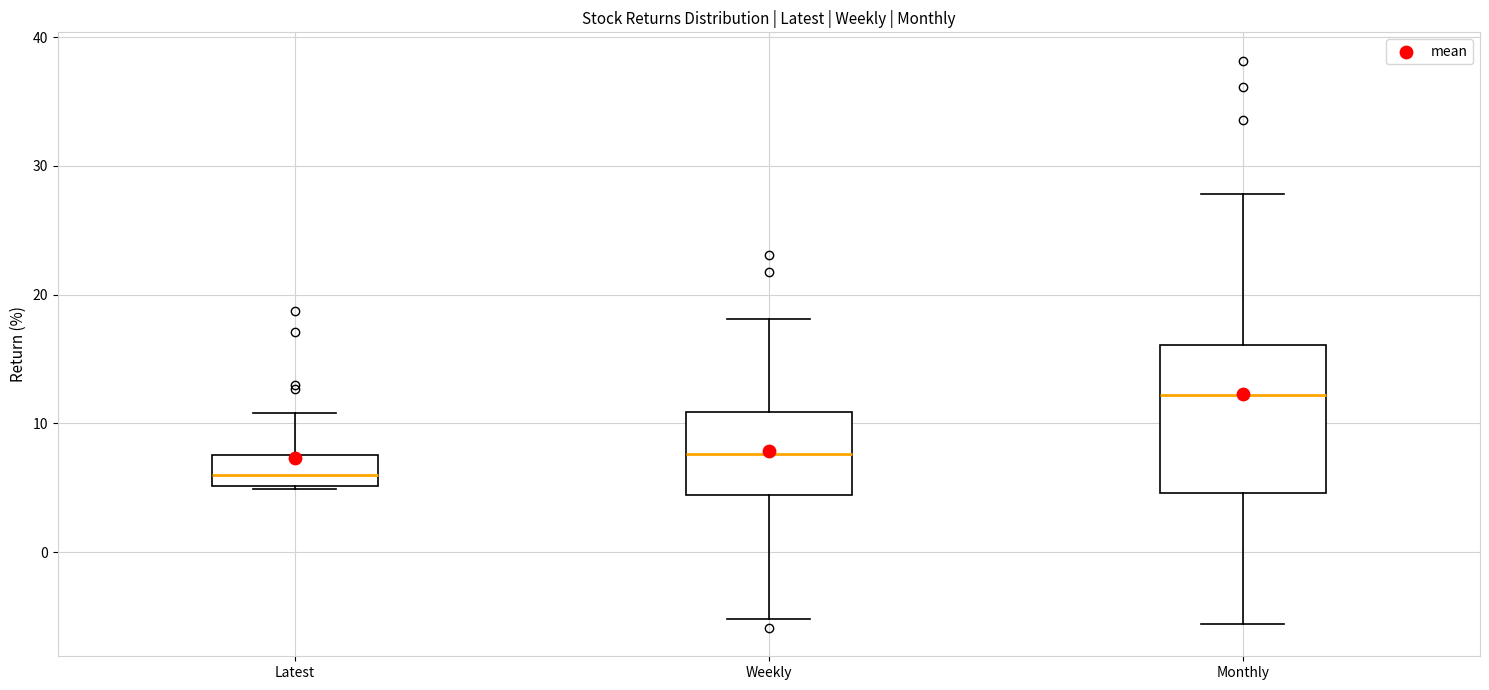

Comparing the boxes themselves (not the whiskers), which one is the tallest?

Monthly